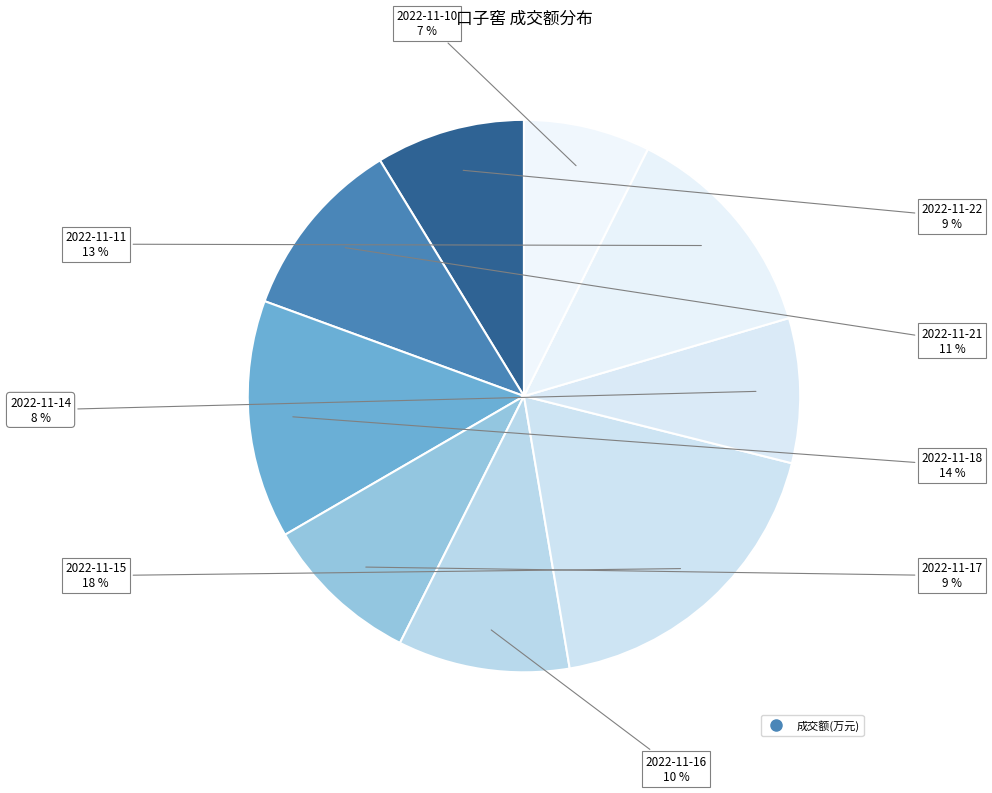

To the nearest percent, what is the average slice percentage?

11%